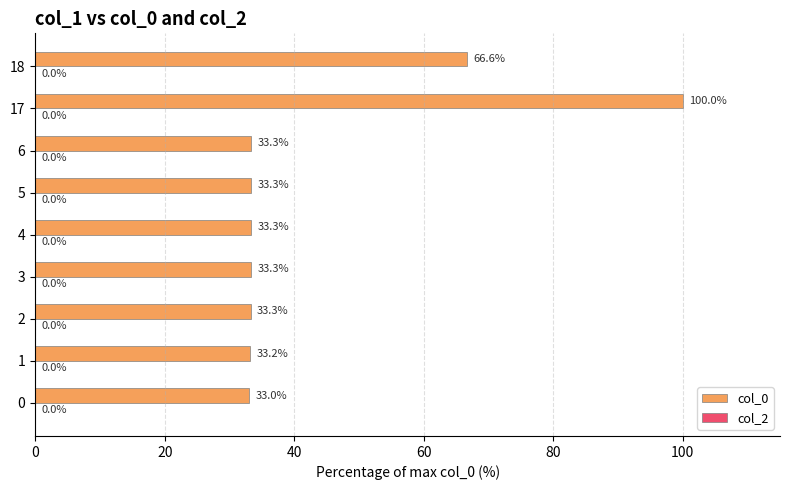

Approximately how many times larger is the value at 17 compared to 4?

3.0